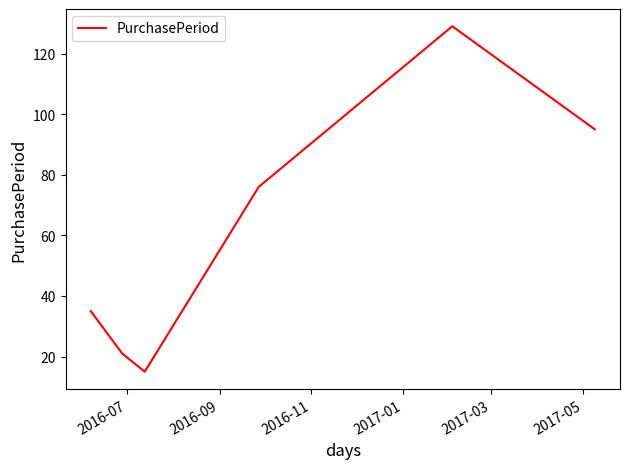

Does the chart display data point markers on the line(s)?

No